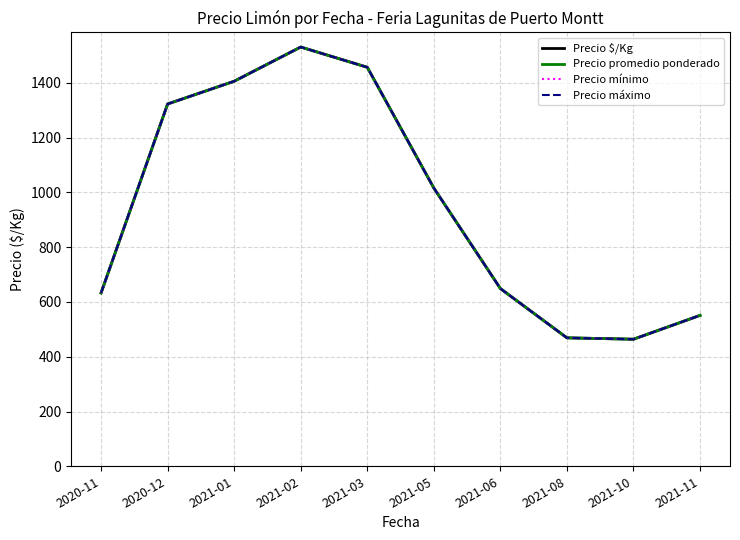

Which series has the largest total across all categories?

Precio $/Kg